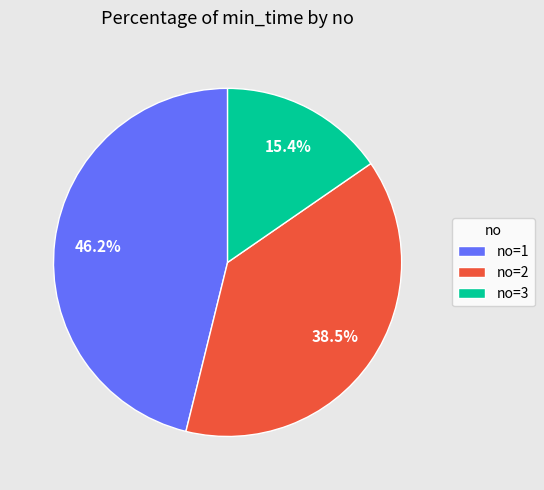

Between no=3 and no=2, which is larger?

no=2